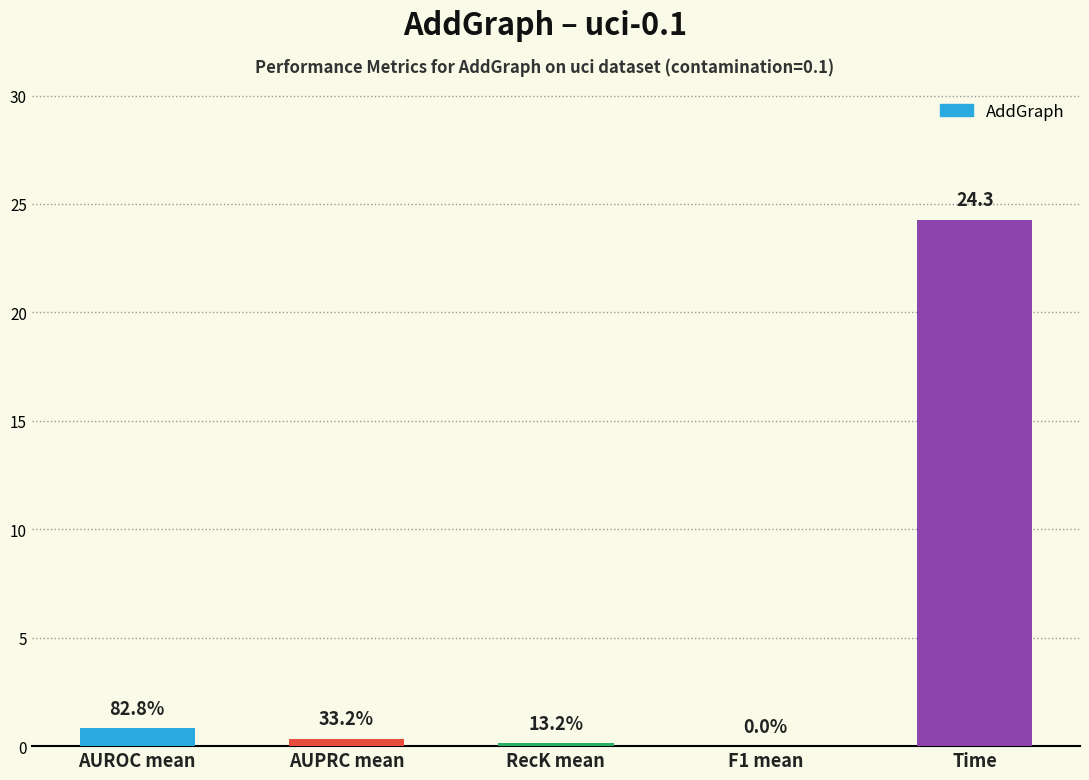

Are the bars horizontal?

No